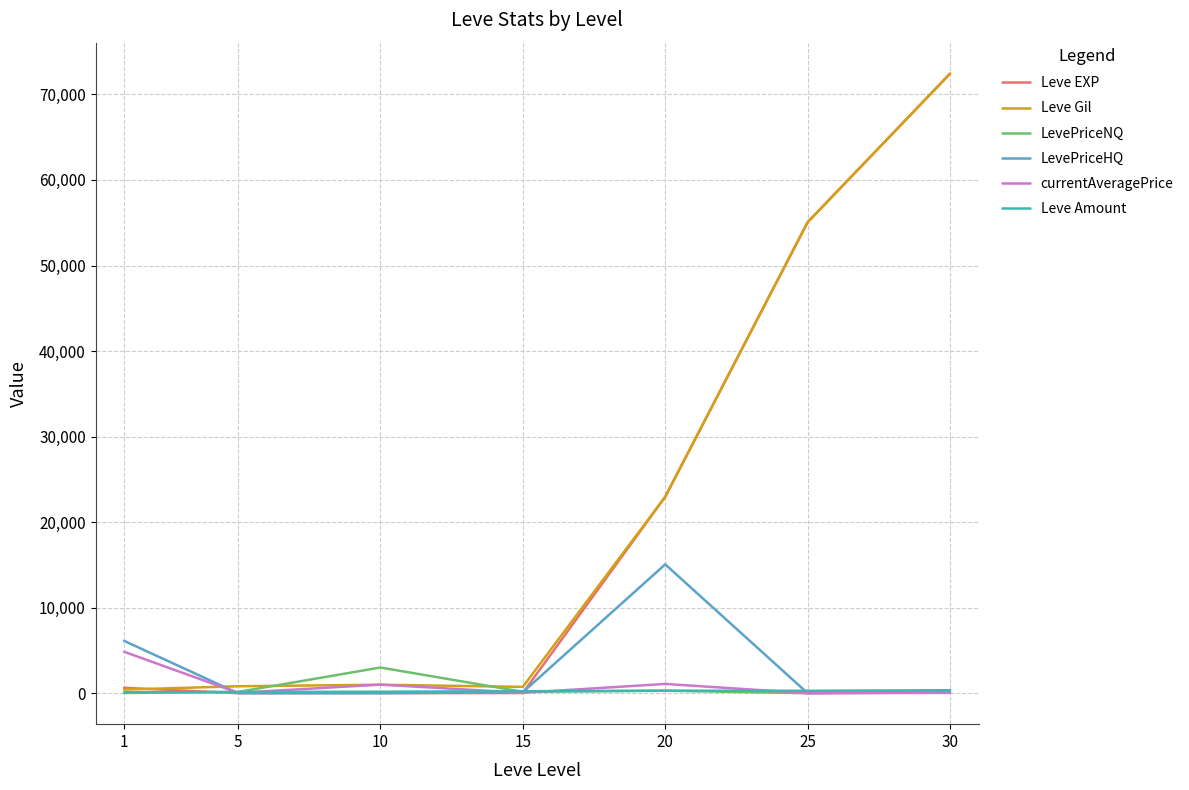

How many categories are shown in the chart?

7